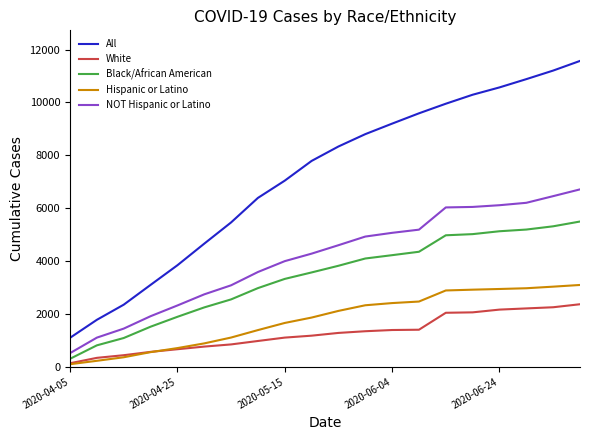

True or false: Black/African American and All cross at least once.

False